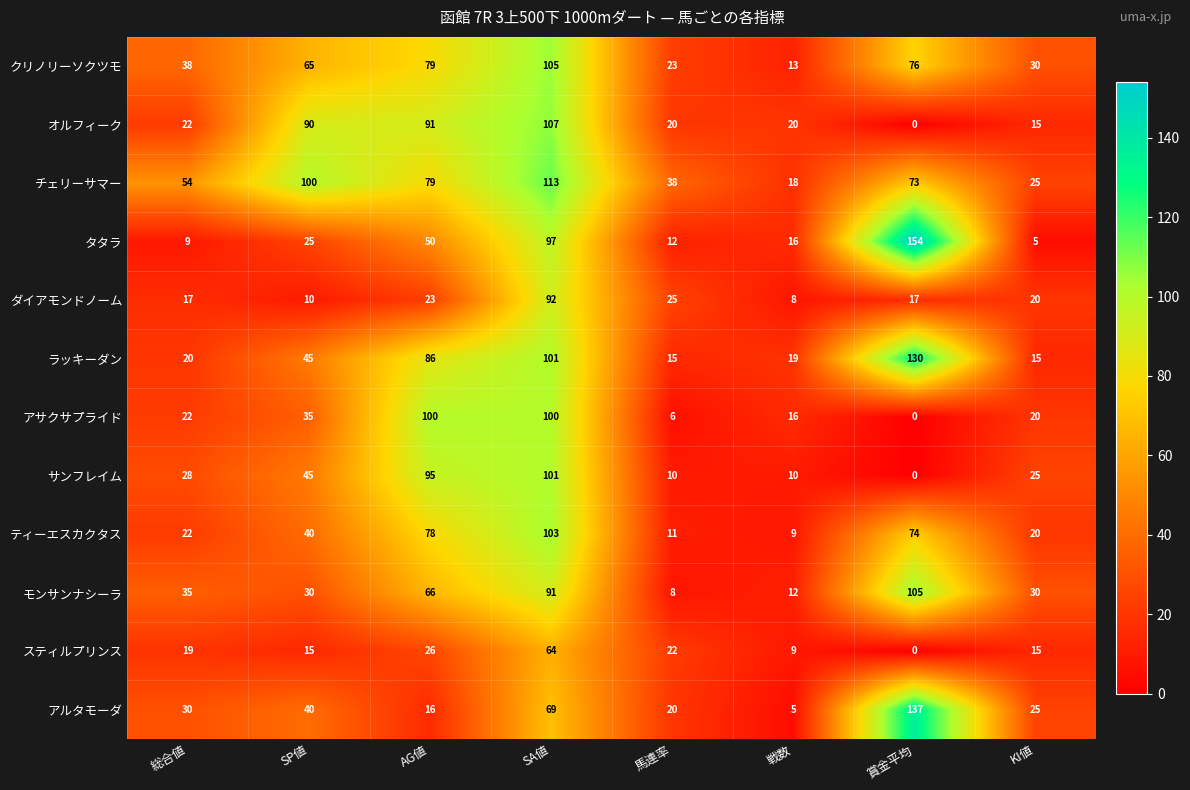

Is it true that タタラ equals 9 at 総合値?

True